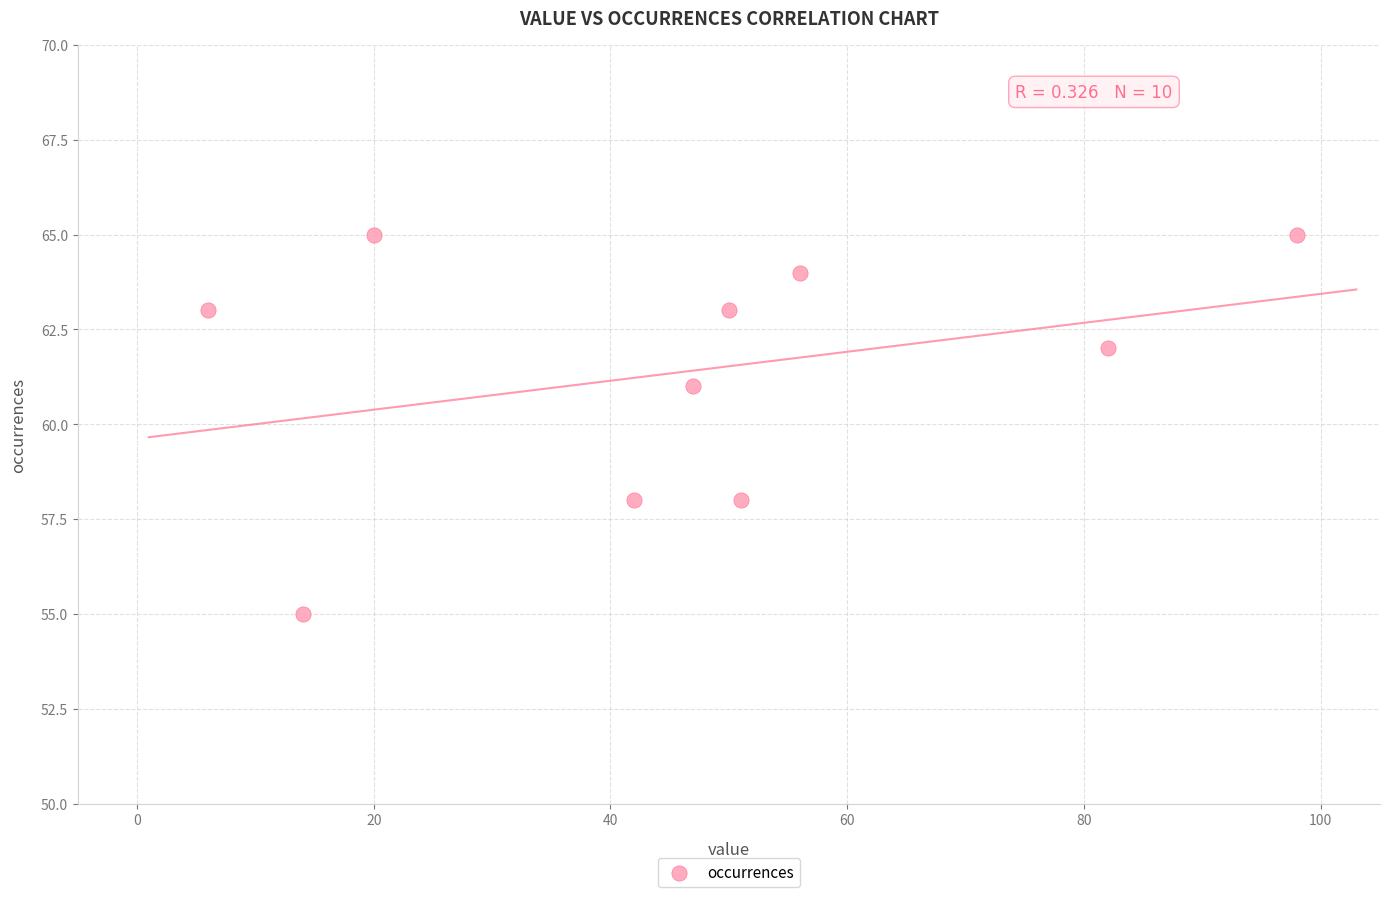

What is the range of Y values (max minus min)?

10